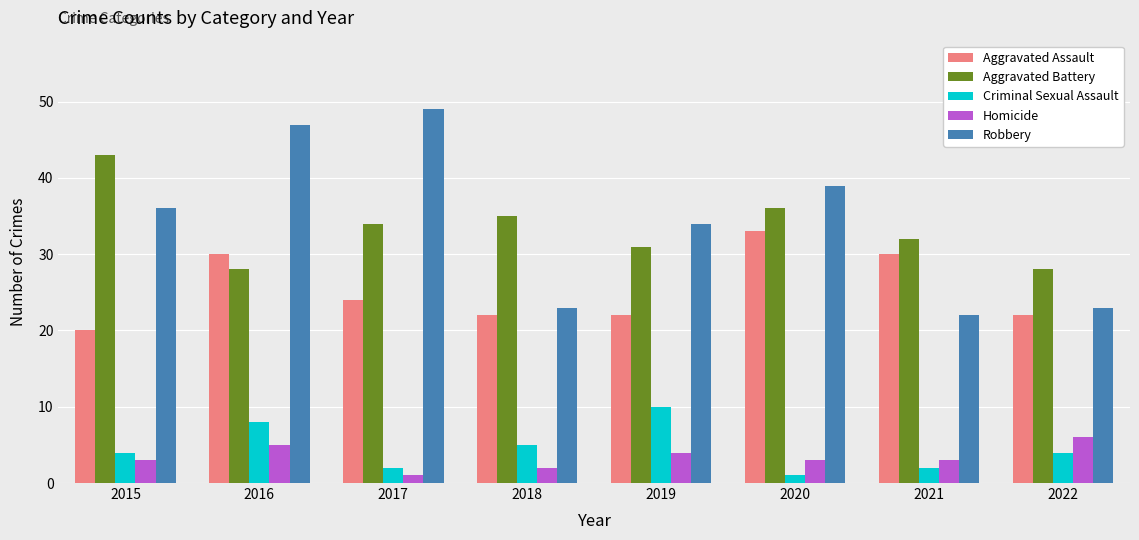

At which label is Aggravated Battery closest to 35?

2018